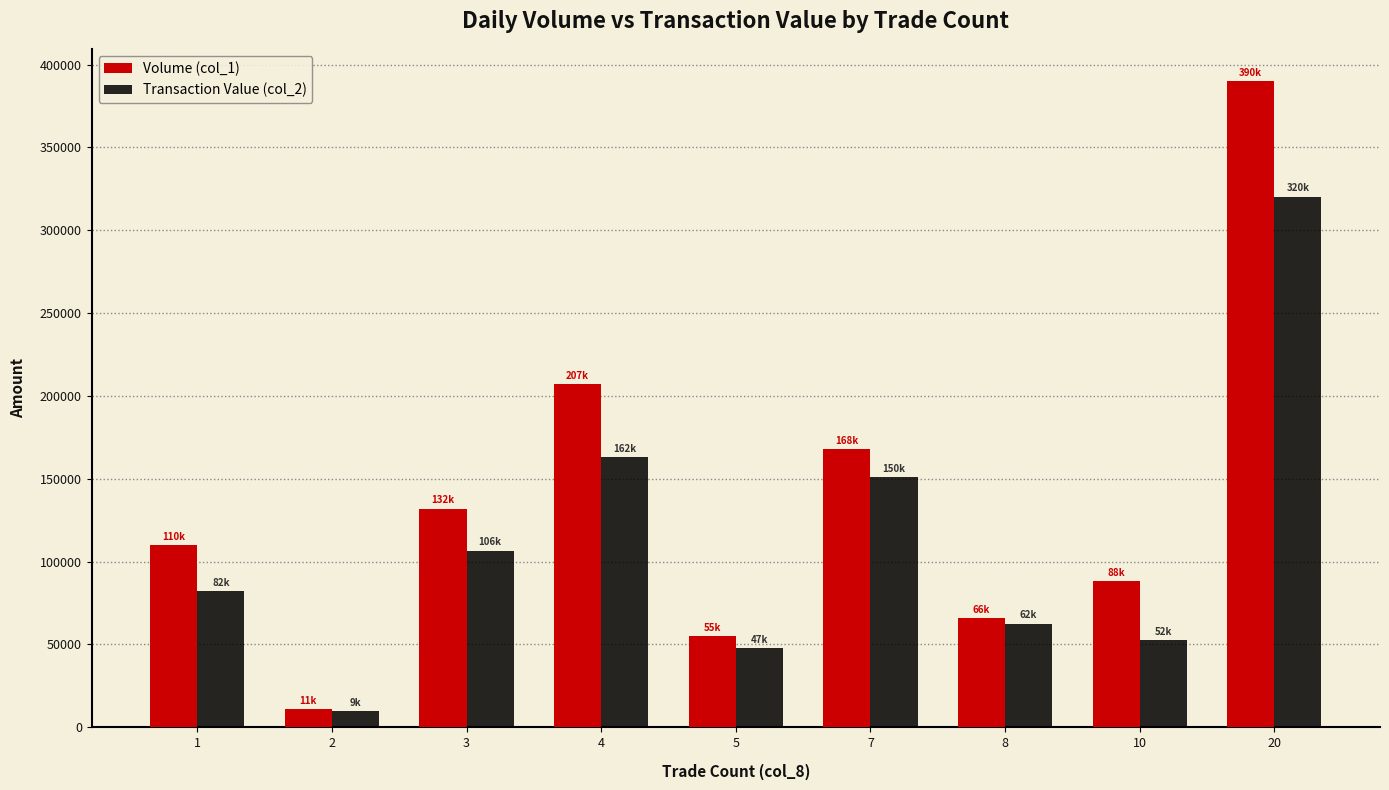

Between 5 and 7, which series saw the biggest shift?

Volume (col_1)